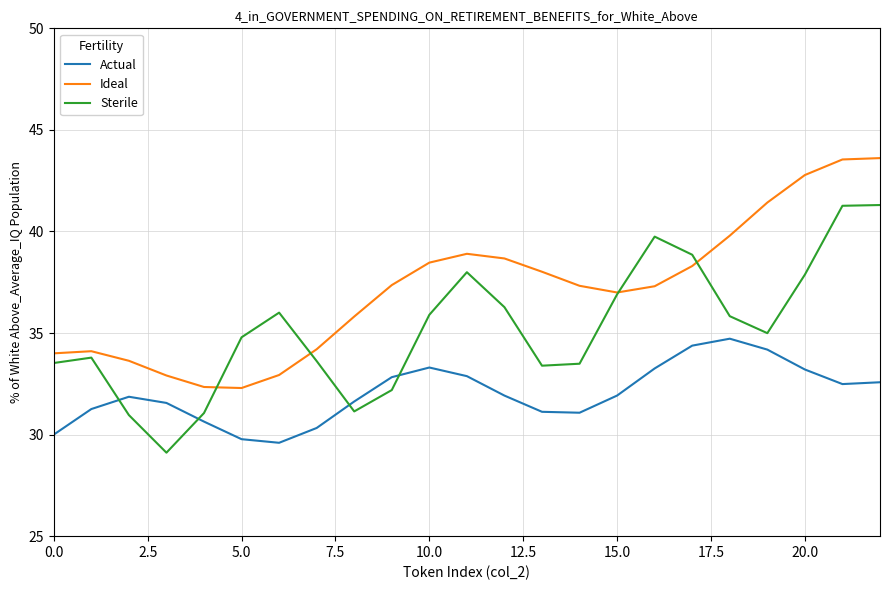

True or false: Sterile and Actual cross at least once.

True